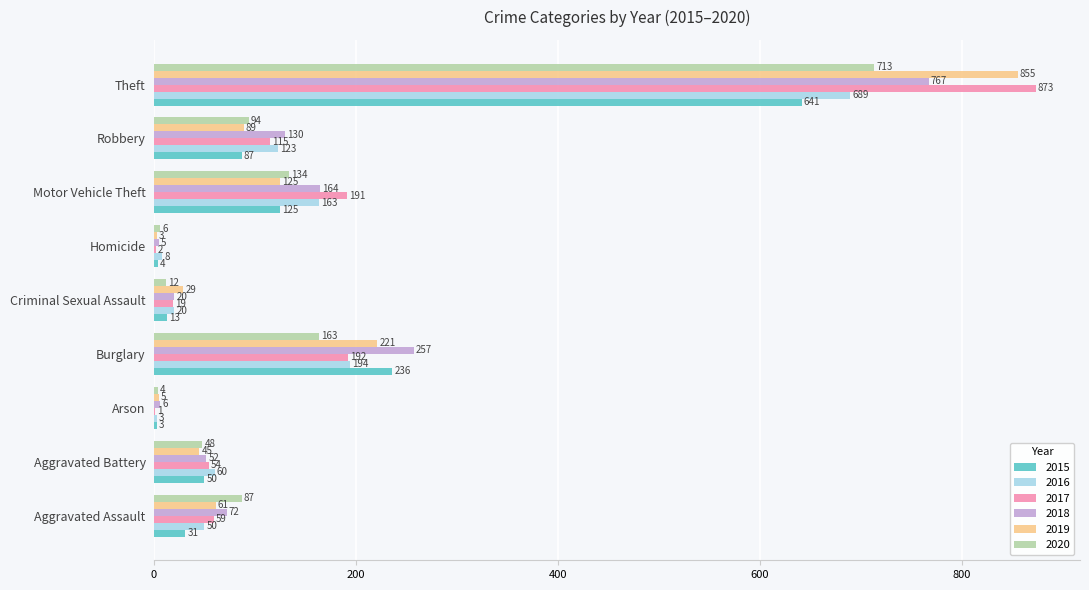

What is the sum of all 2017 values?

1506